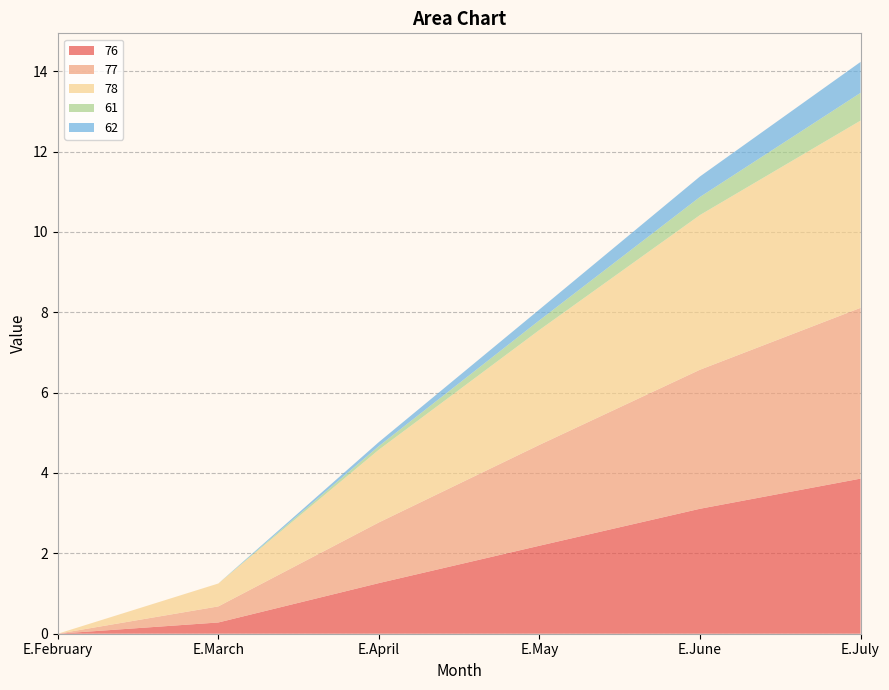

Reading left to right, transcribe all the data shown in this chart.

76: E.February=0.0	E.March=0.3	E.April=1.3	E.May=2.2	E.June=3.1	E.July=3.9
77: E.February=0.0	E.March=0.4	E.April=1.5	E.May=2.5	E.June=3.5	E.July=4.2
78: E.February=0.0	E.March=0.6	E.April=1.8	E.May=2.9	E.June=3.9	E.July=4.7
61: E.February=0.0	E.March=0.0	E.April=0.1	E.May=0.2	E.June=0.5	E.July=0.7
62: E.February=0.0	E.March=0.0	E.April=0.1	E.May=0.3	E.June=0.5	E.July=0.8